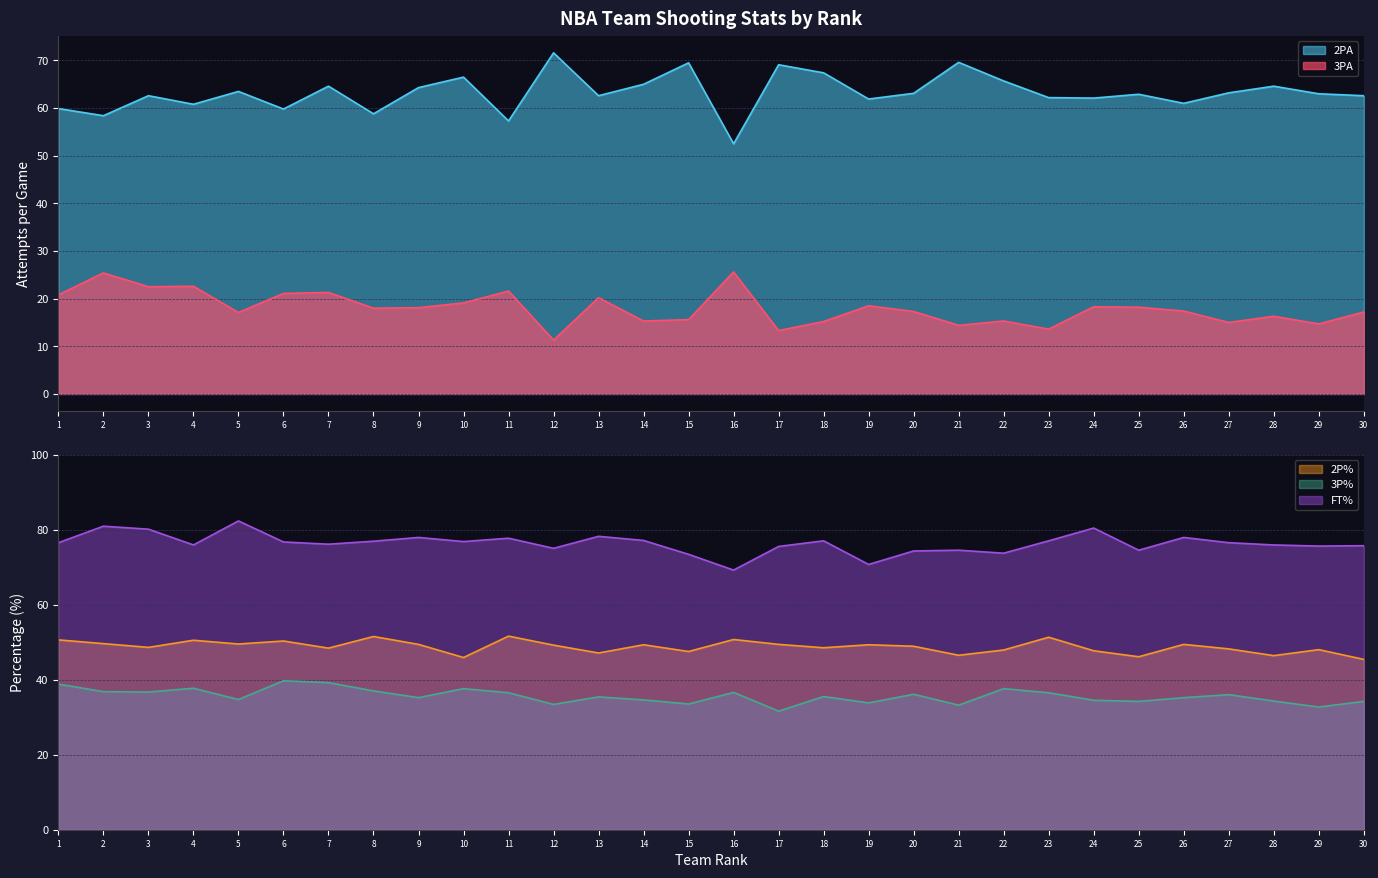

True or false: 3PA and 2PA intersect in this chart.

False